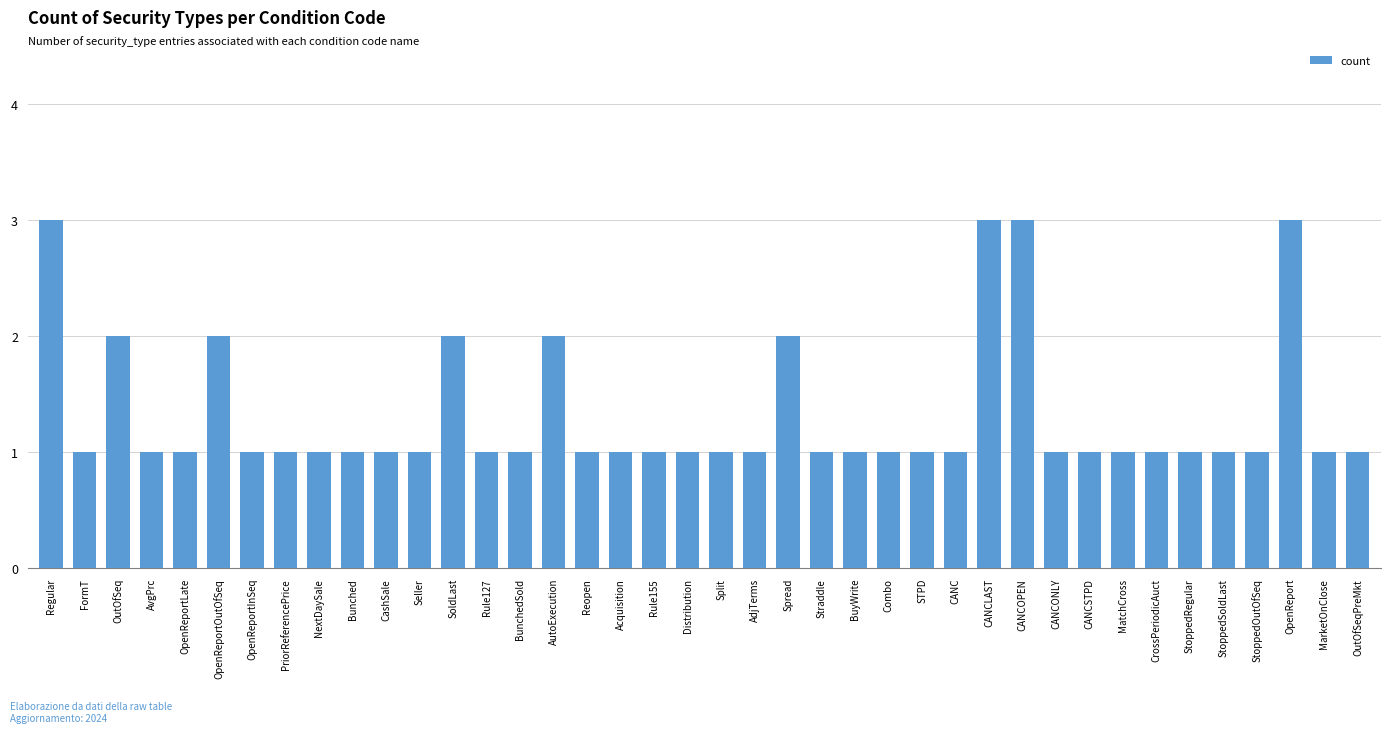

What value does the data have at StoppedRegular?

1